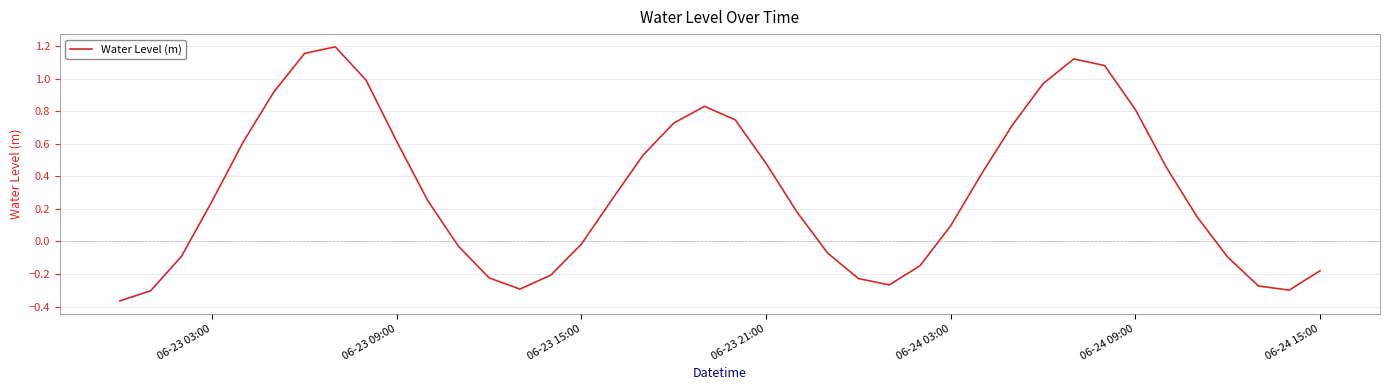

What is the difference between the maximum and minimum values?

1.6